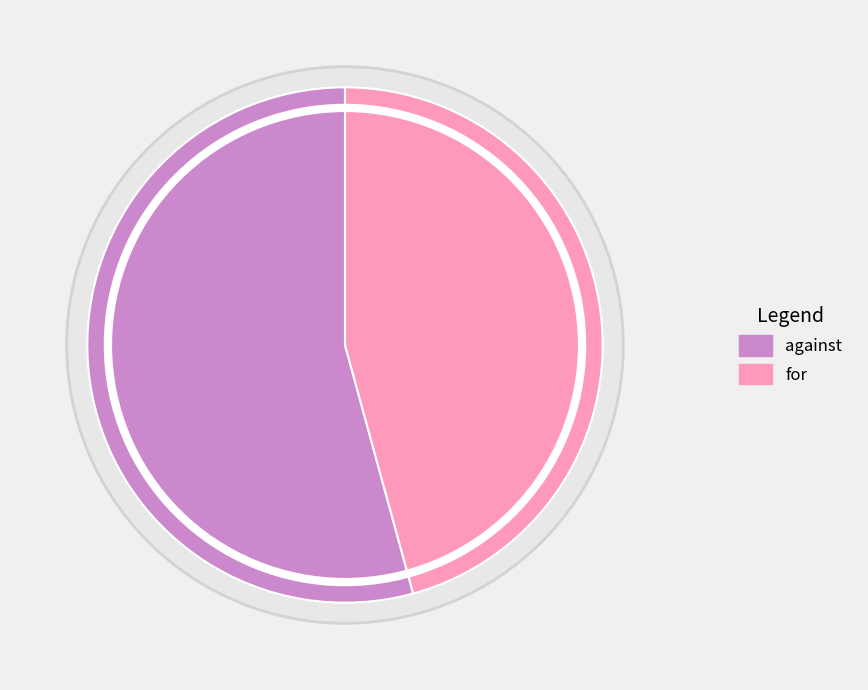

What is the majority slice?

against